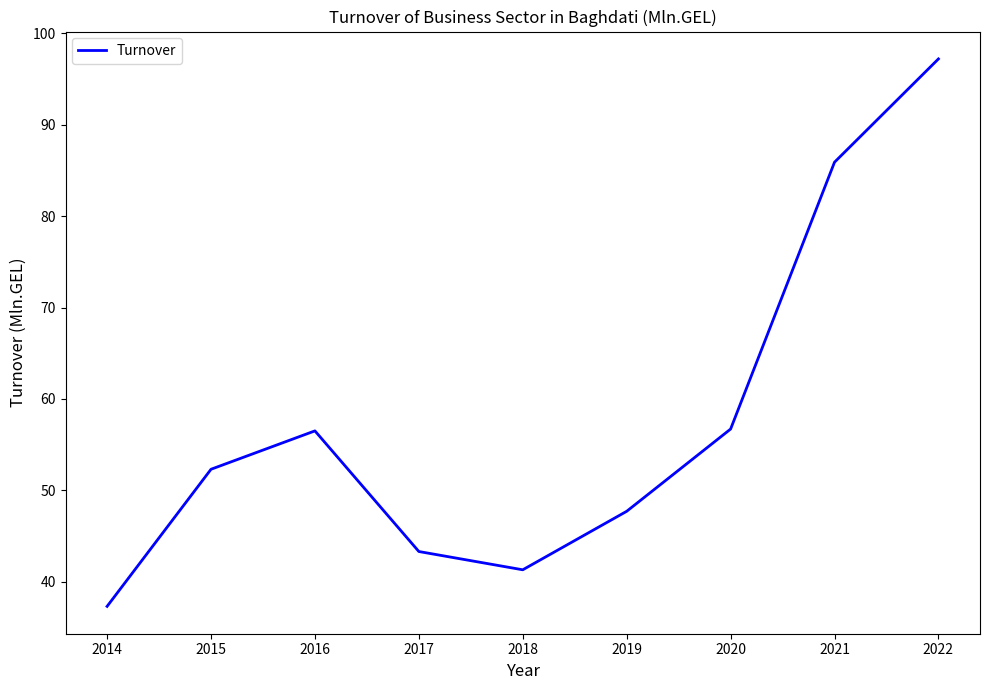

Where does the data first go above 52?

2015